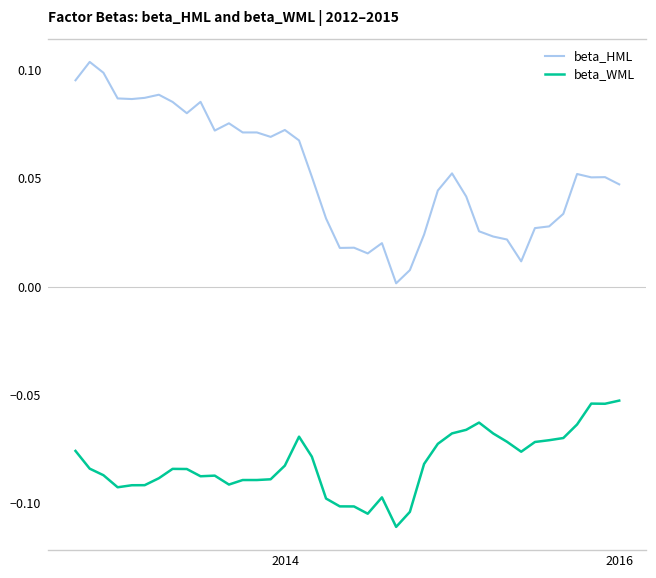

True or false: beta_HML and beta_WML cross at least once.

False